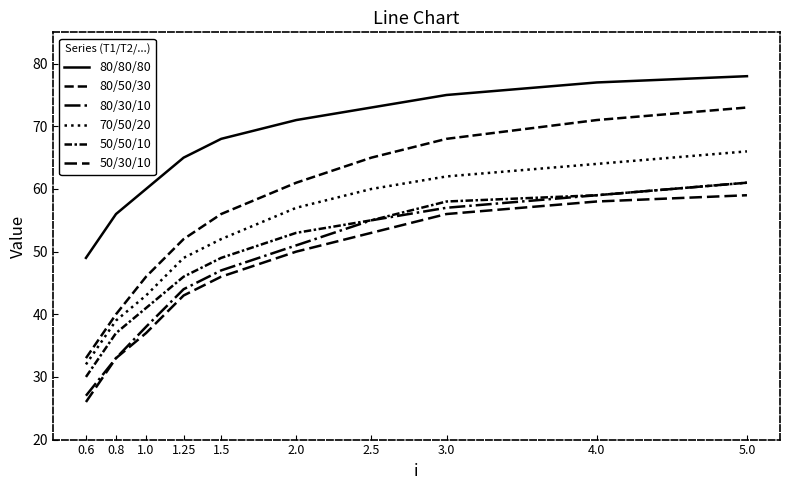

Which series changed the most between 1.5 and 3.0?

80/50/30